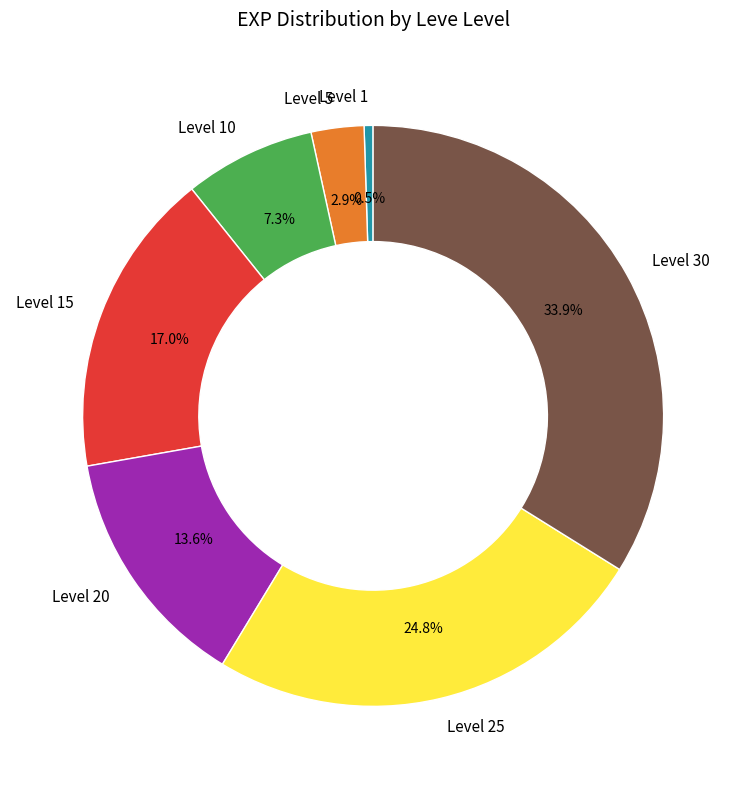

To the nearest percent, what is the average slice percentage?

14%